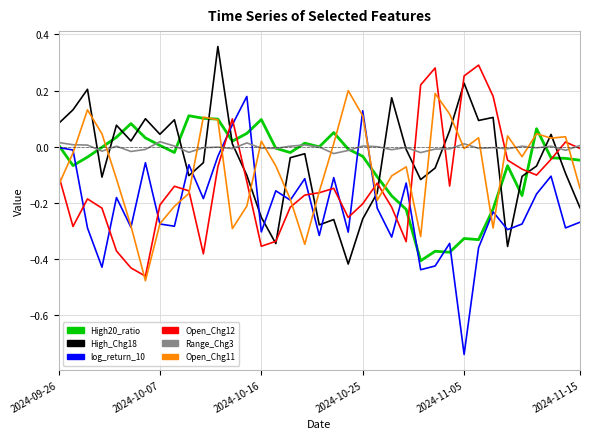

After their last crossing, which series has the higher values: Range_Chg3 or log_return_10?

Range_Chg3